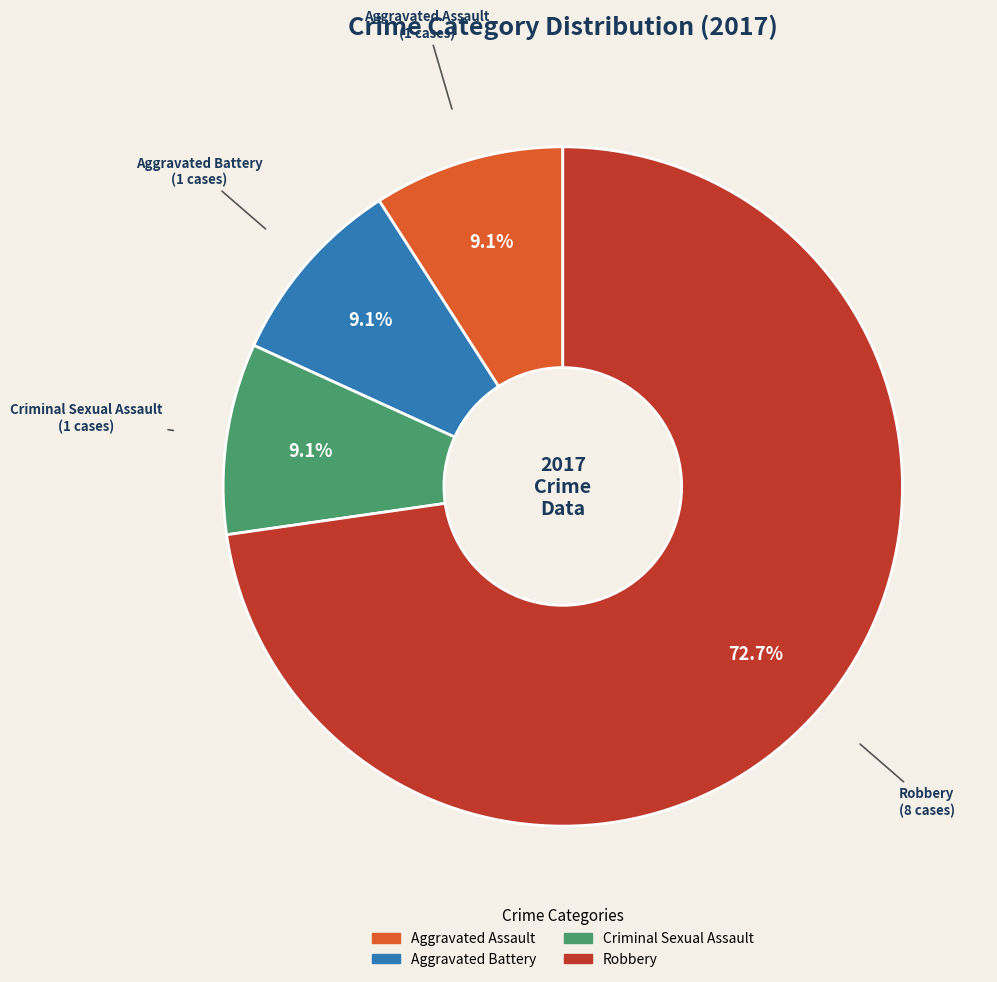

Is there a majority slice in this chart?

Yes